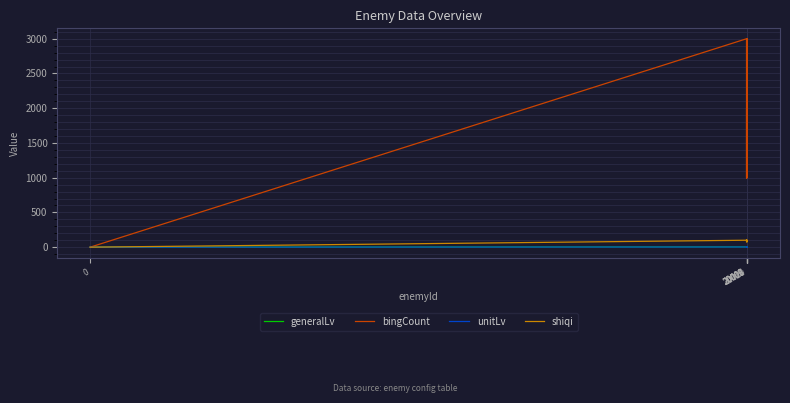

What is the highest value of the bingCount series?

3000